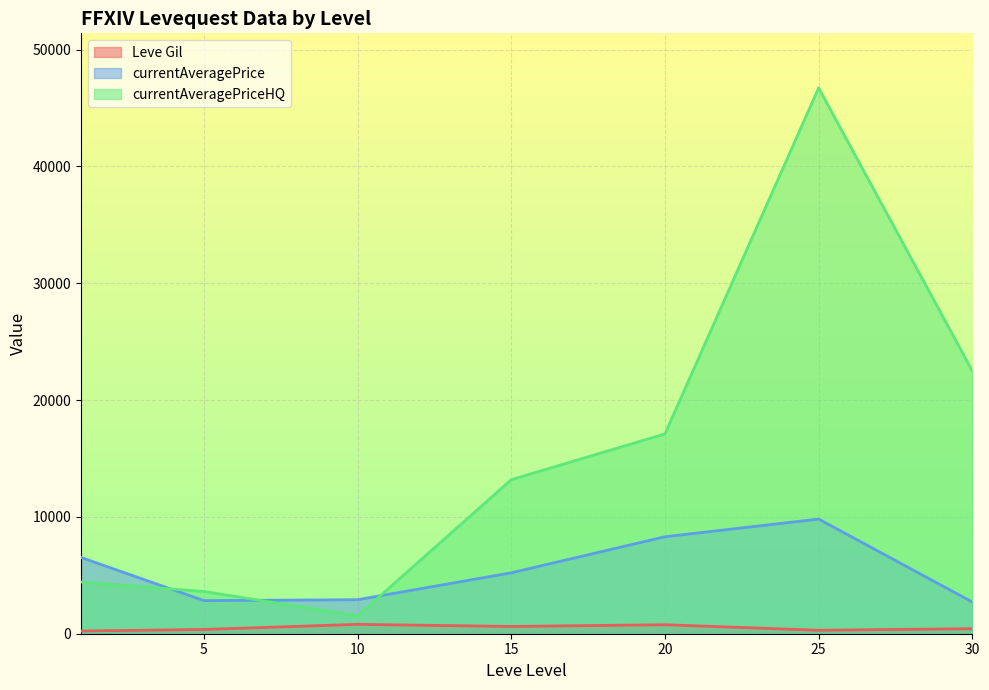

Is the value of currentAveragePrice at 5 greater than the value of Leve Gil at 15?

Yes